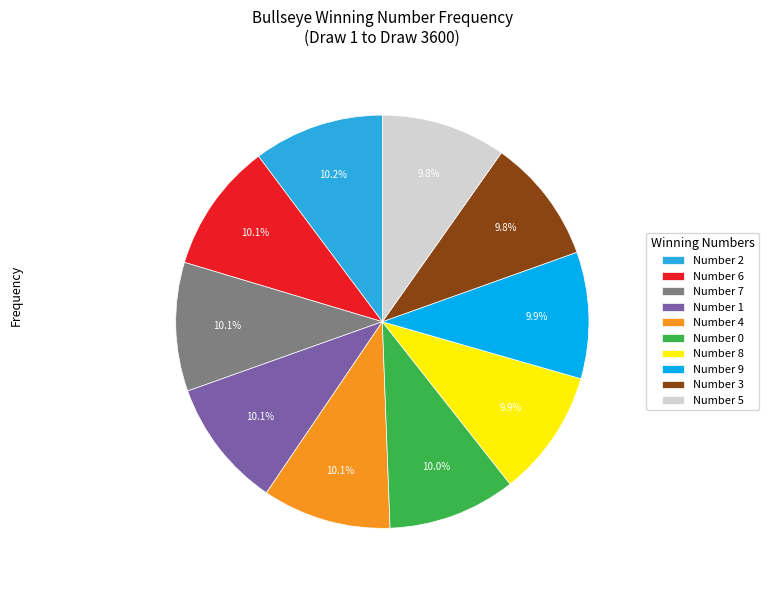

How much of the chart is everything except Number 2?

89.8%